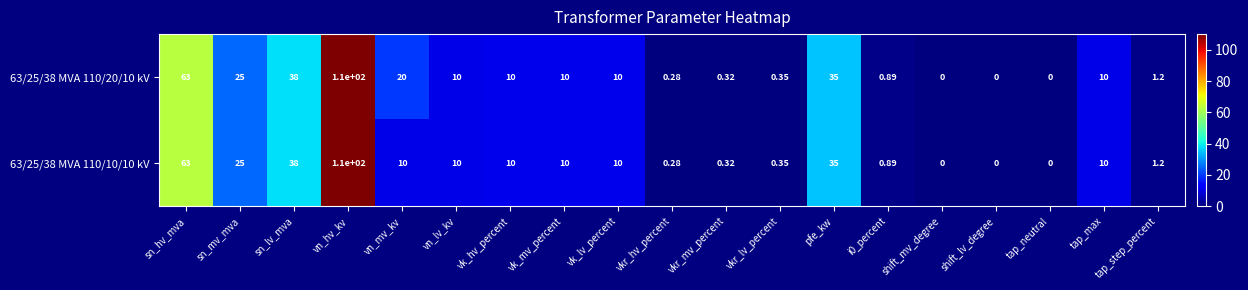

At which label is 63/25/38 MVA 110/20/10 kV closest to 55?

sn_hv_mva